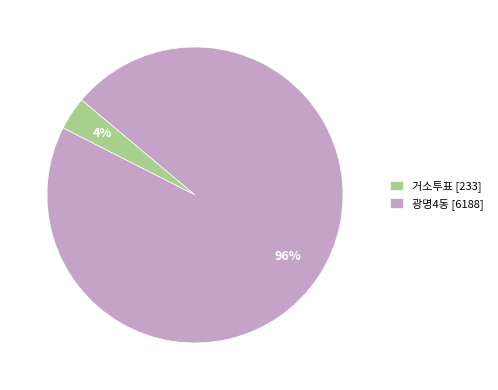

Is the sum of 거소투표 [233] and 광명4동 [6188] greater than half?

Yes